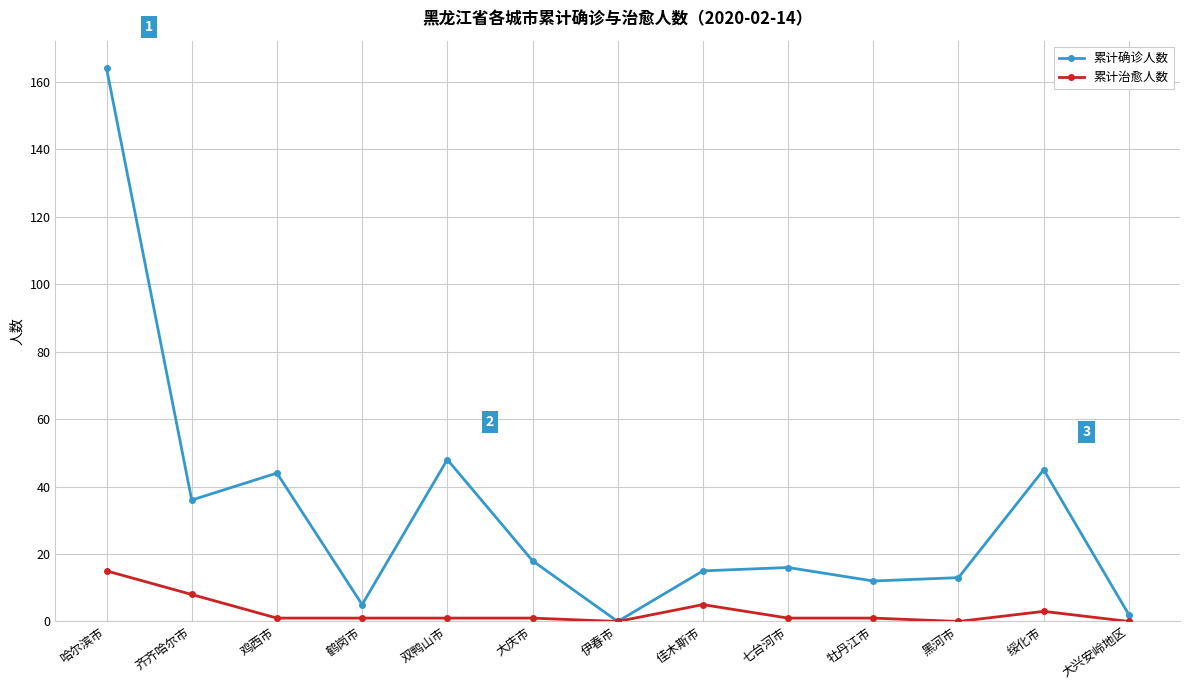

What is the label of the 10th point from the right?

鹤岗市